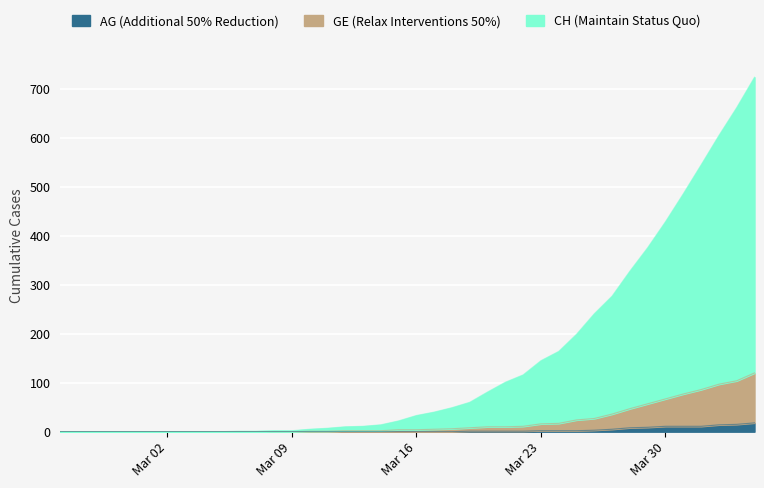

Count the number of categories in the chart.

40